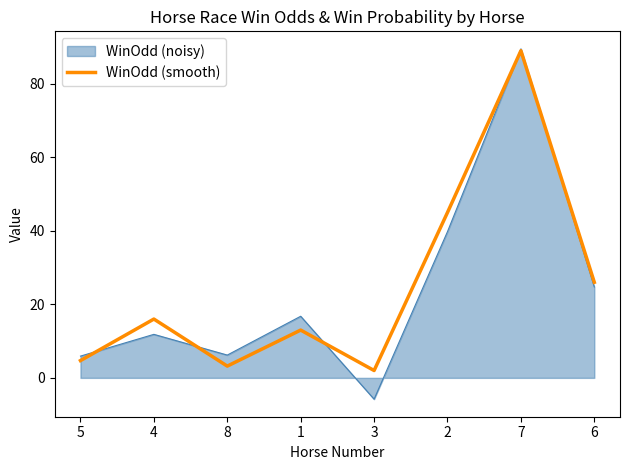

What position from the right is 2?

3